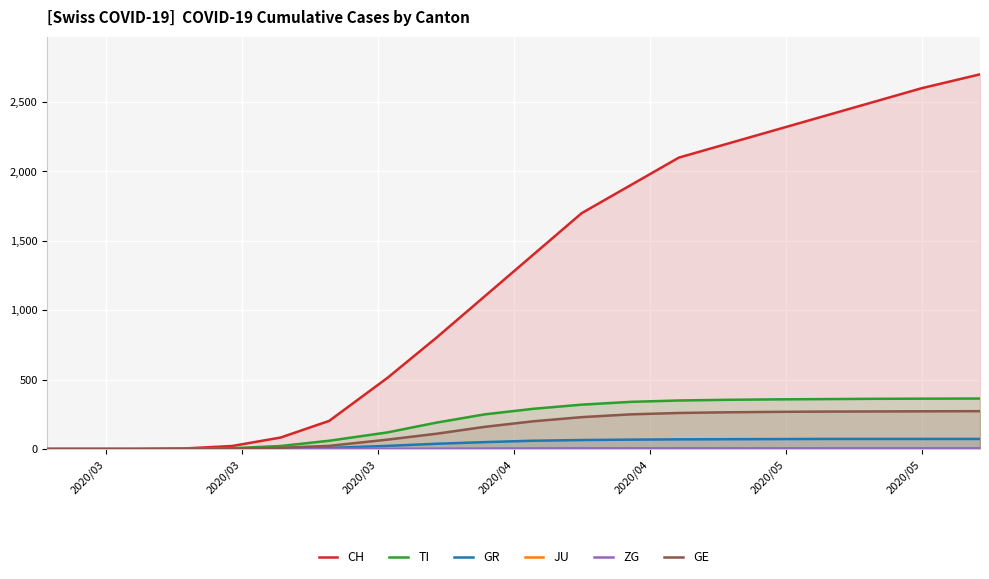

True or false: JU and GR intersect in this chart.

False